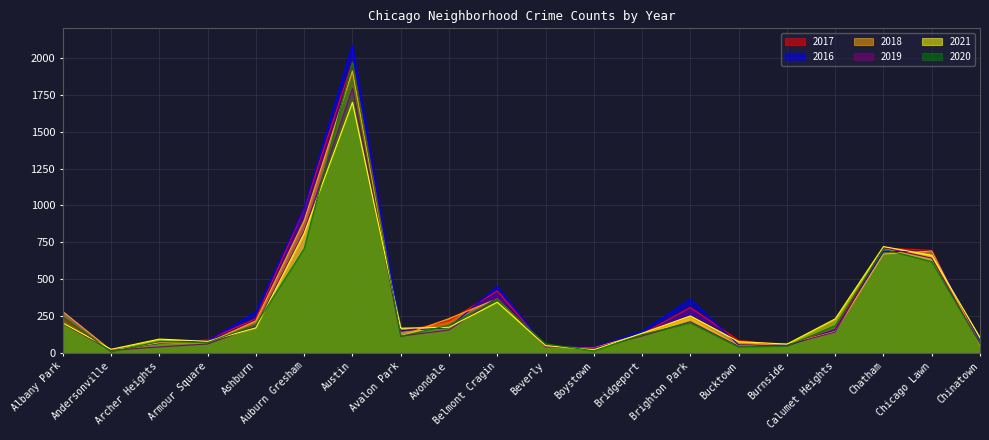

List the series in order of their peak value, lowest first.

2021, 2019, 2018, 2020, 2017, 2016